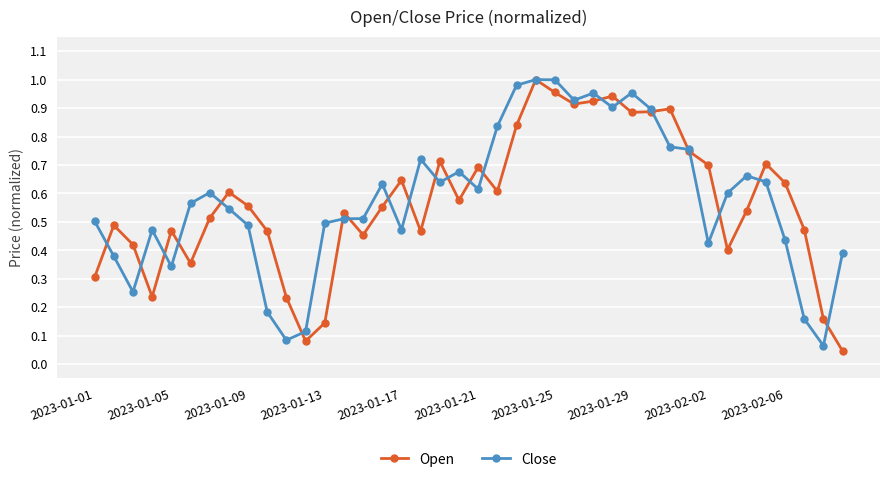

At how many categories does at least one series exceed 0?

40